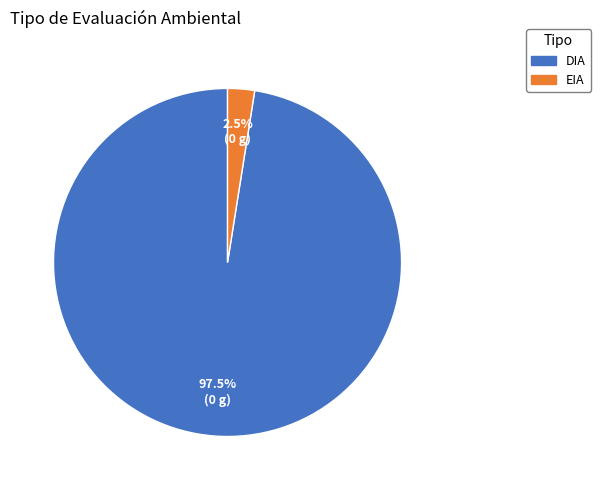

How many slices are in this pie chart?

2